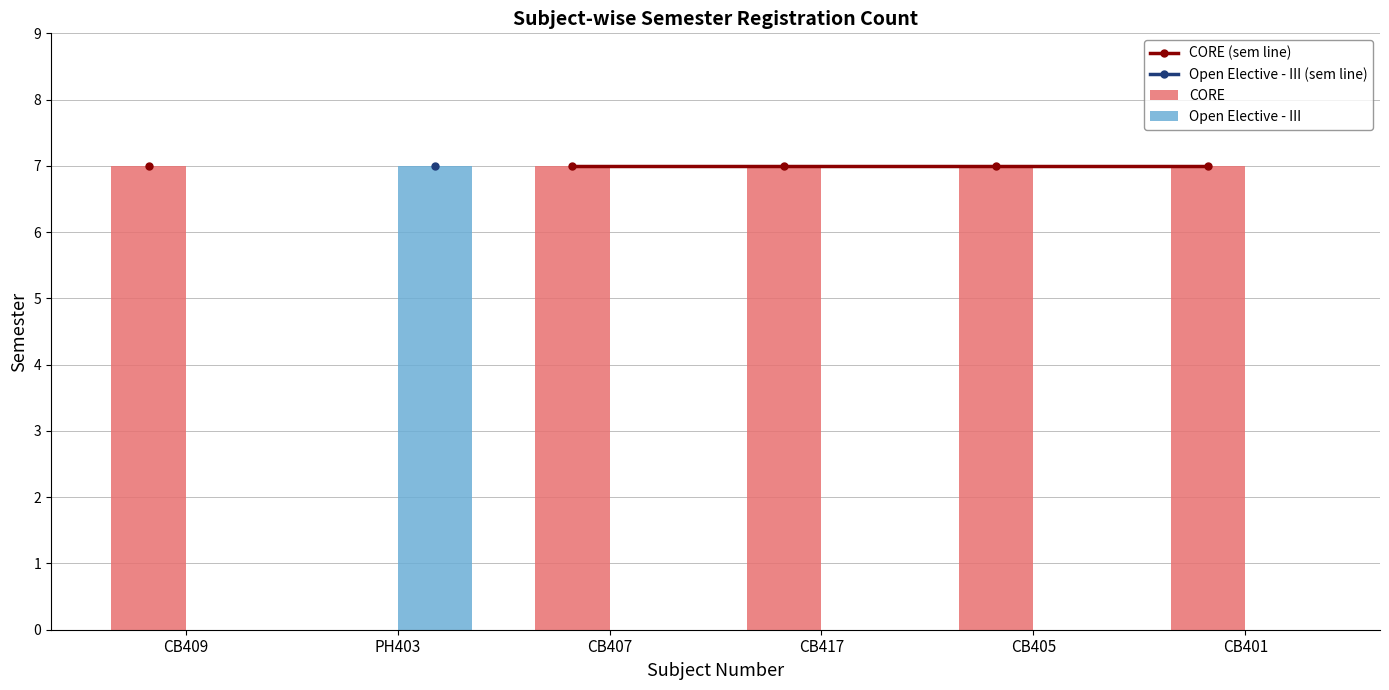

The value of CORE at CB405 is 7.0. True or false?

True